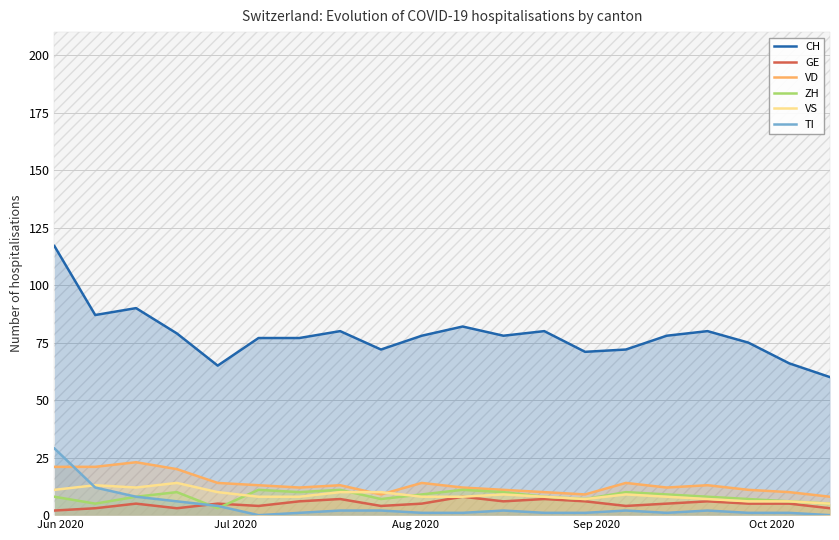

Which series has the widest spread of values?

CH